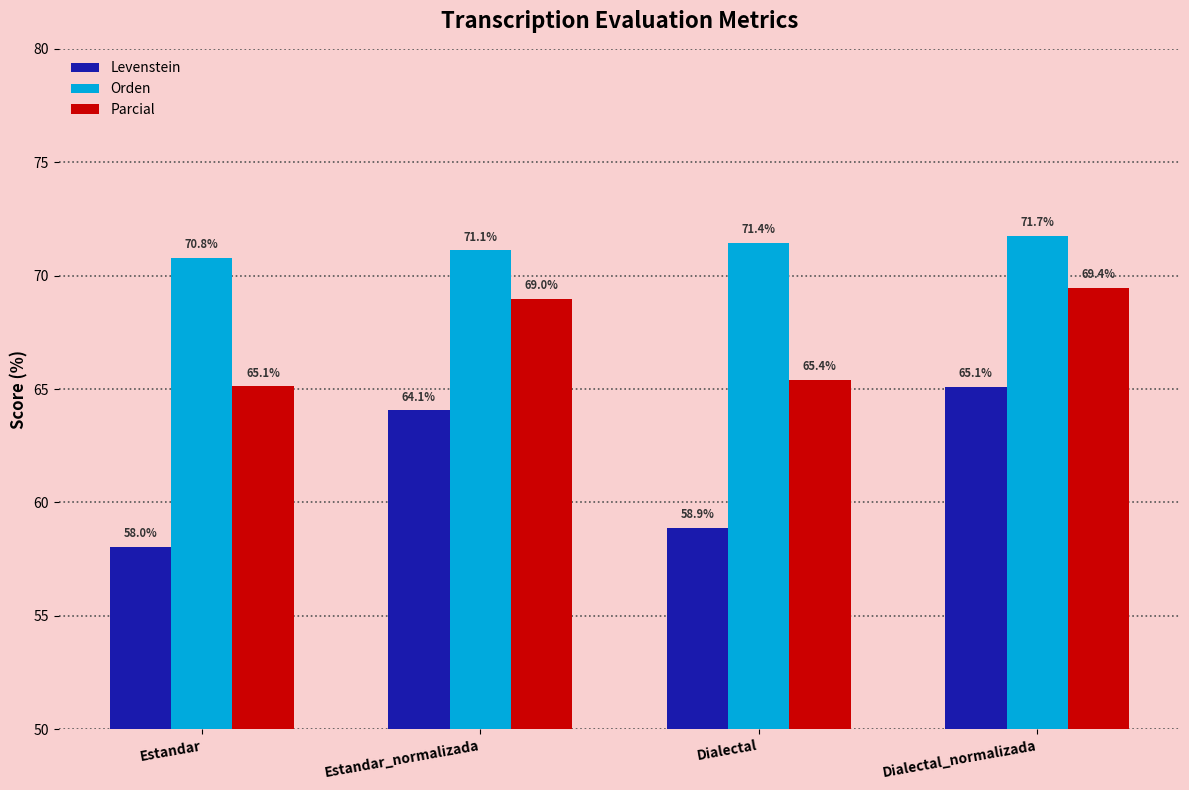

At which label does Orden reach its minimum?

Estandar